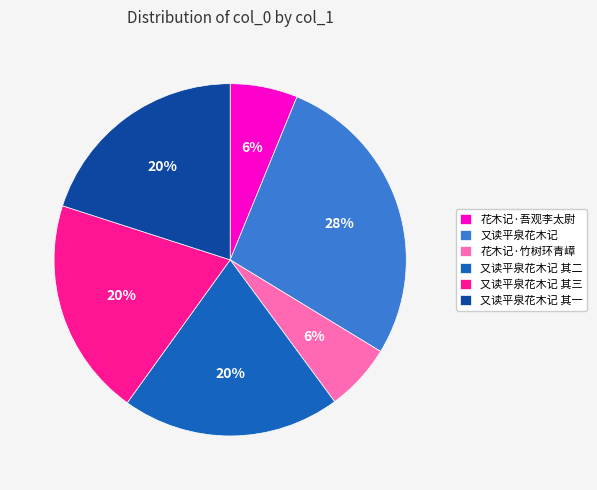

How many segments does this pie chart have?

6